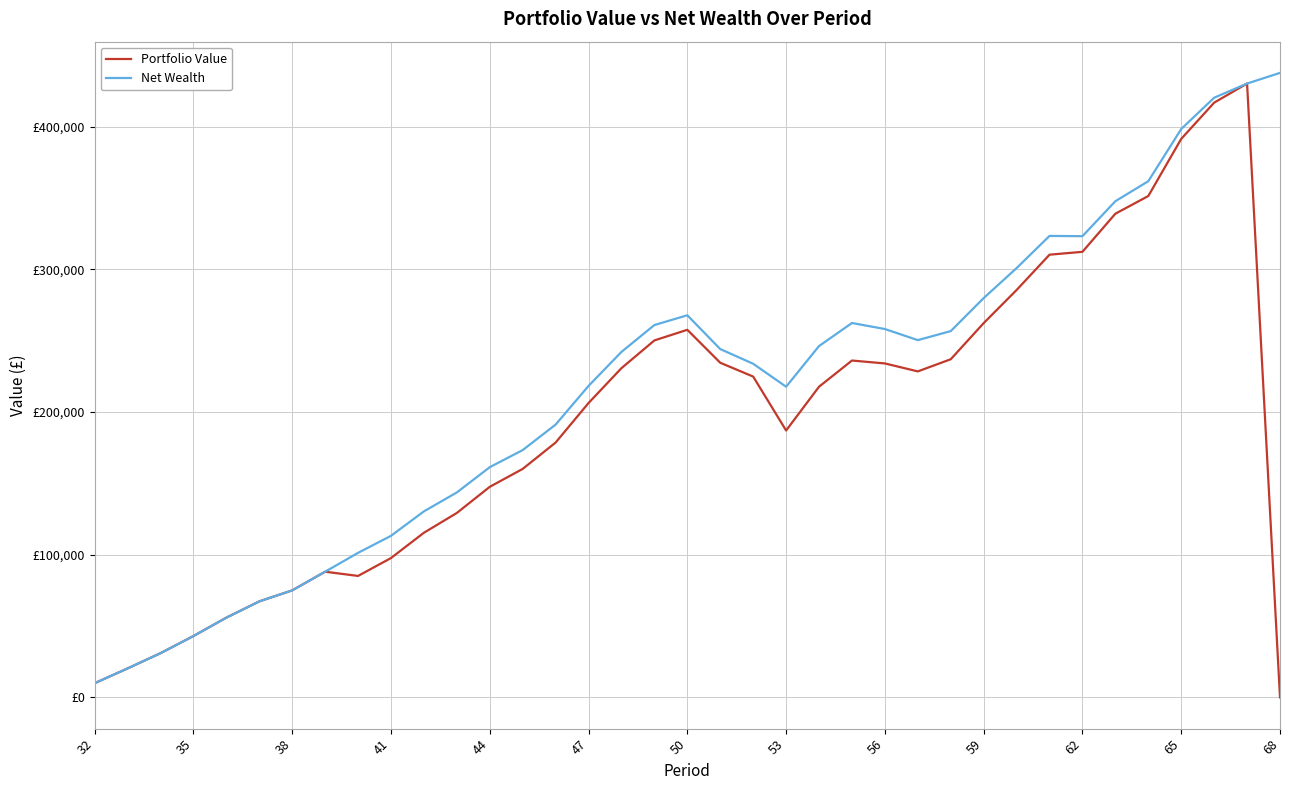

True or false: Net Wealth has more than 0 points higher than both neighbors.

True